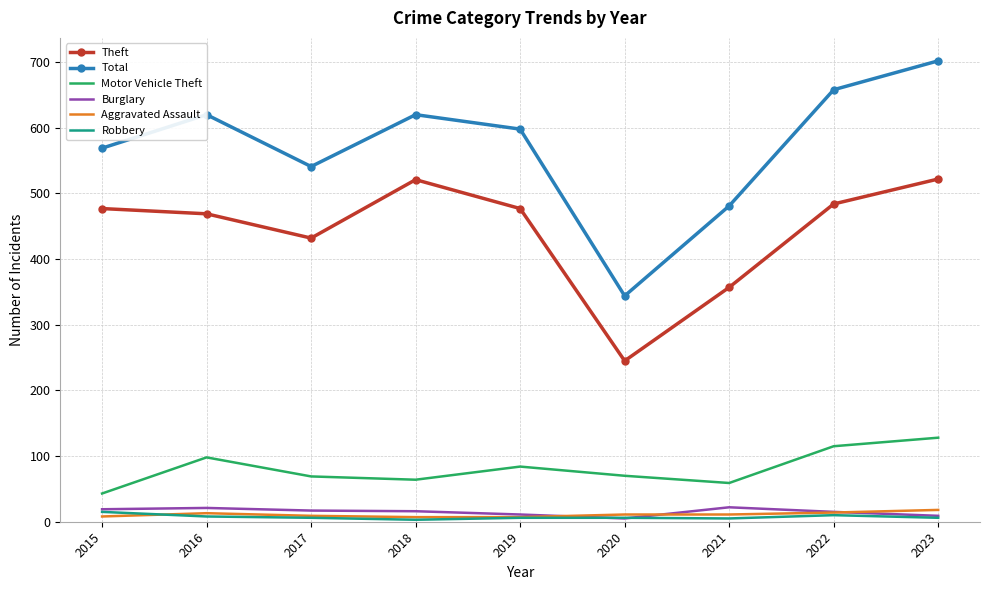

Between 2020 and 2021, which series saw the biggest shift?

Total